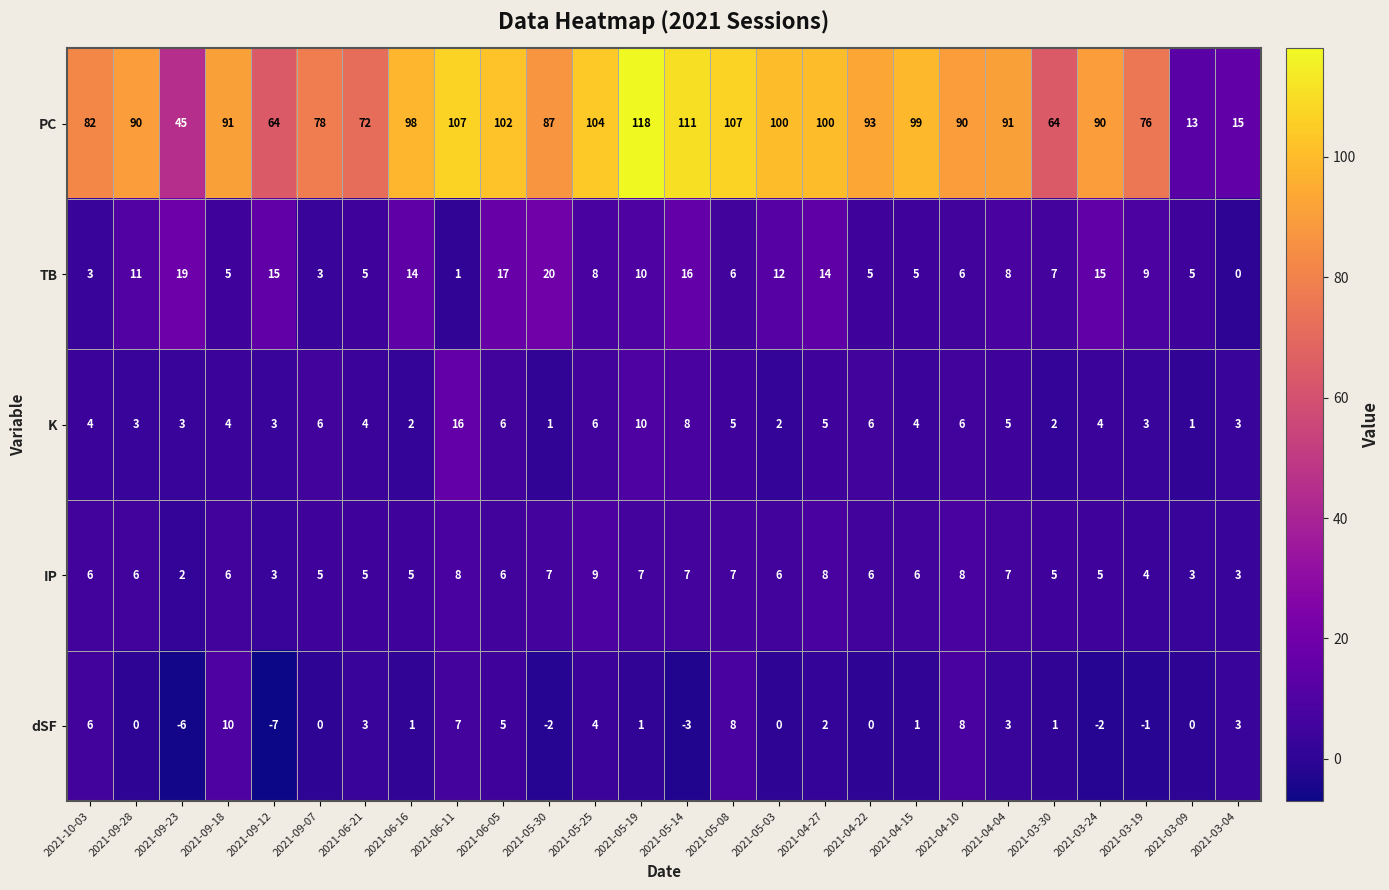

How many negative values does the dSF series have?

6